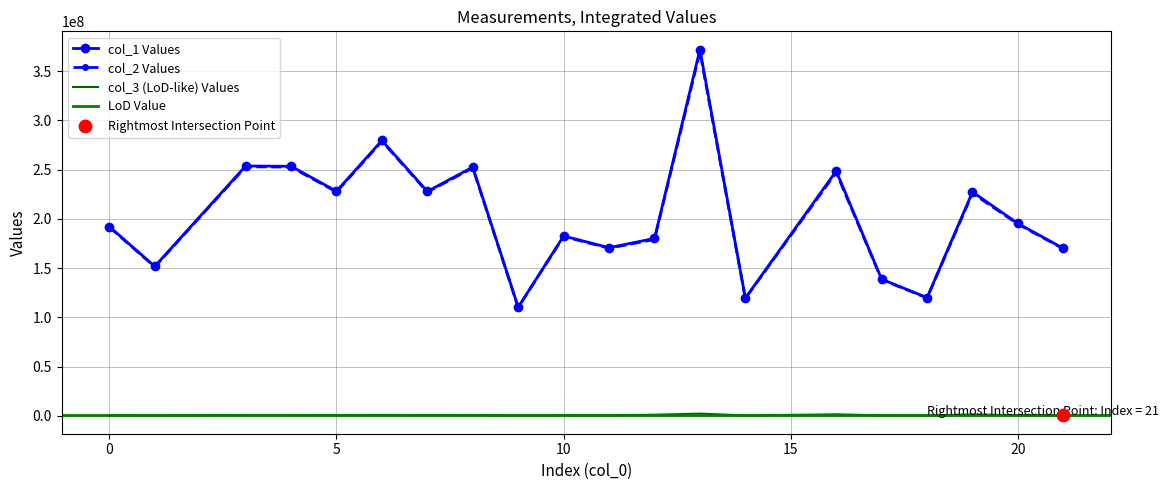

What is the total value across all series at 0?

384143057.3